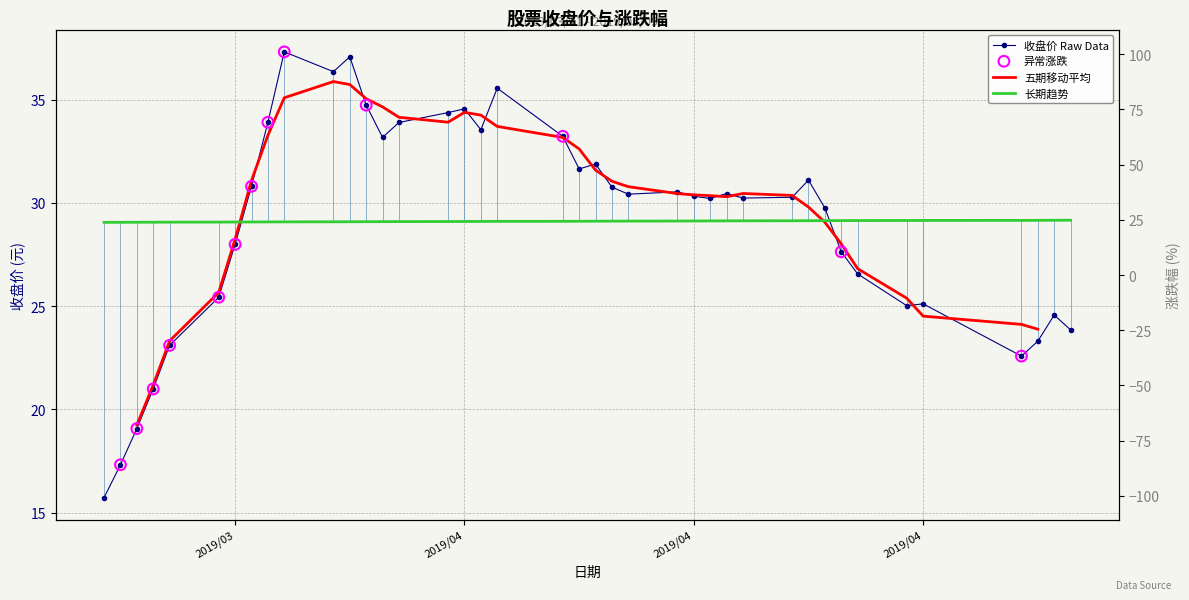

Is the value of 涨跌幅 at 8 greater than the value of 收盘 at 38?

Yes